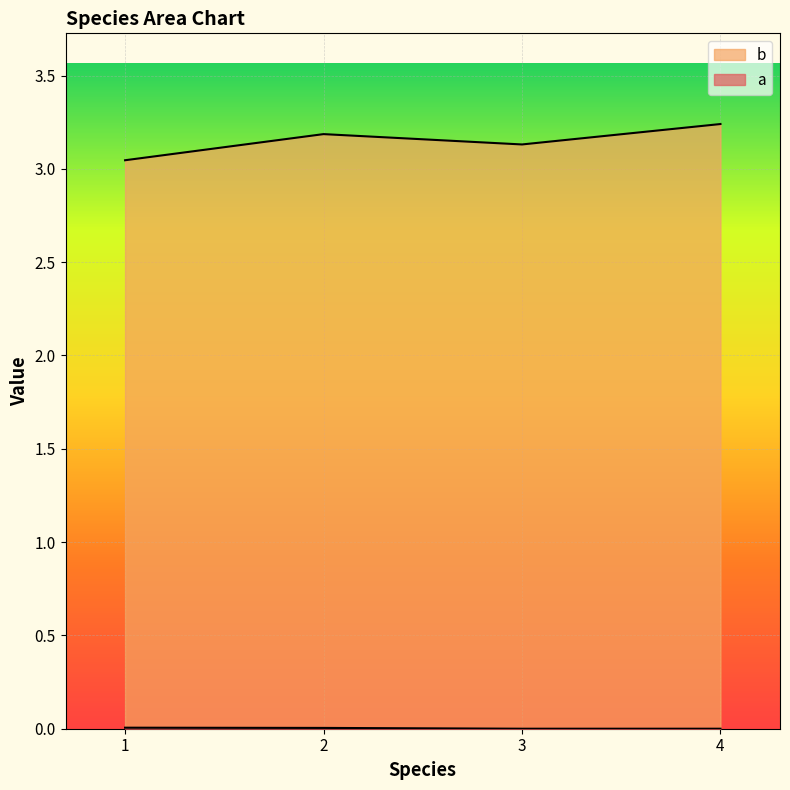

The value of a at 1 is 0.0. True or false?

False